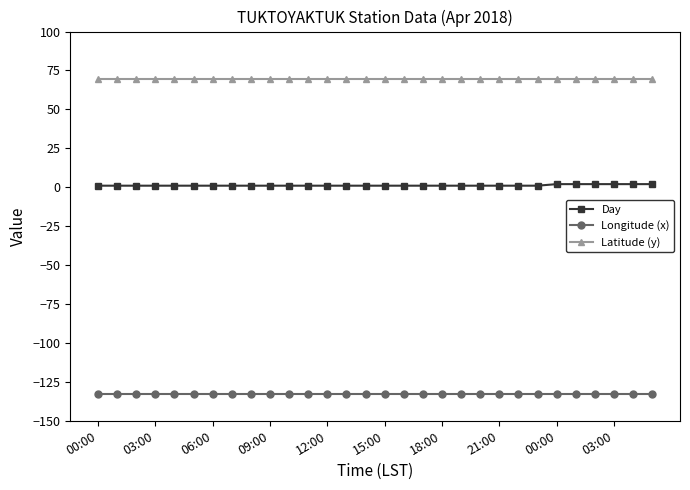

What is the sum of all Latitude (y) values?

2083.5